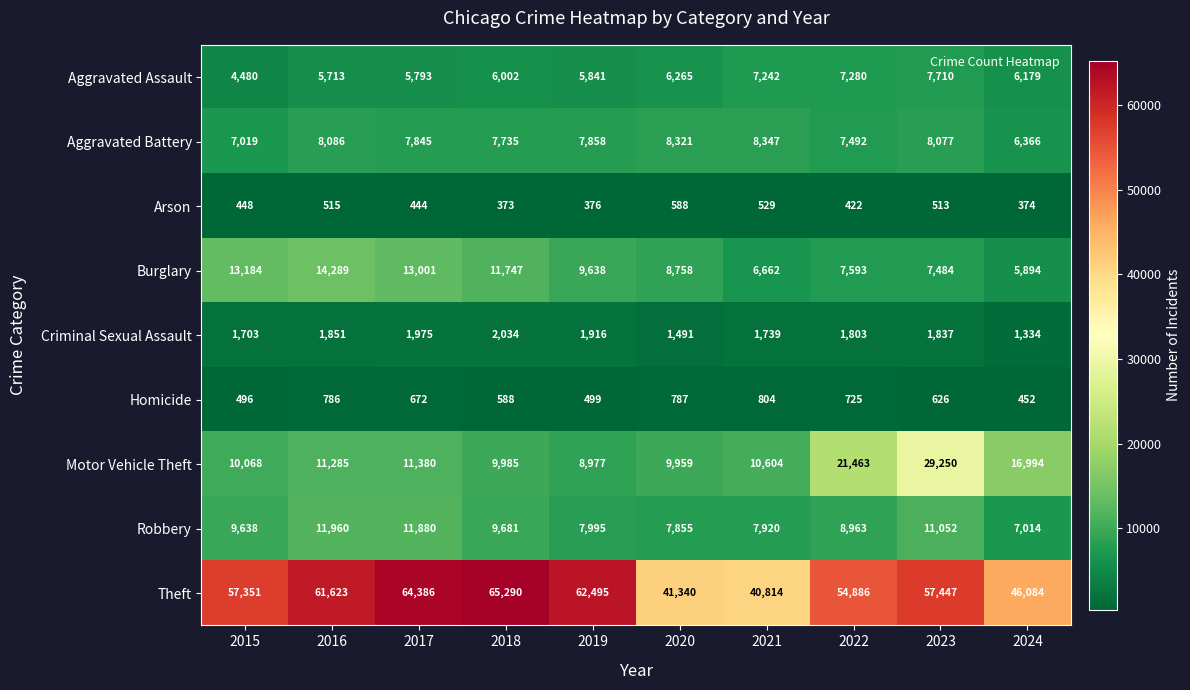

Which series has the widest spread of values?

Theft